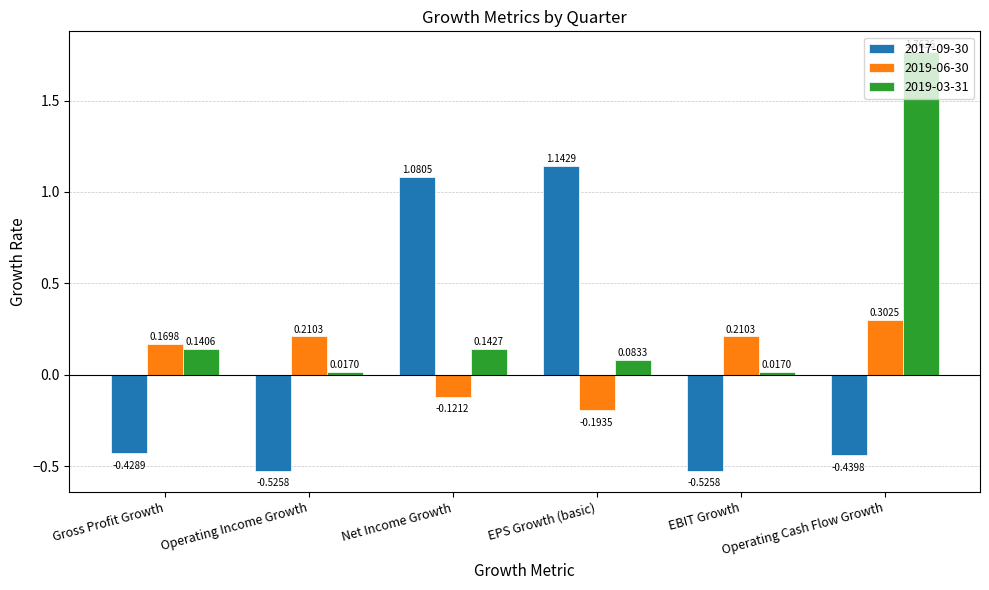

Between Operating Income Growth and Net Income Growth, which series saw the biggest shift?

2017-09-30